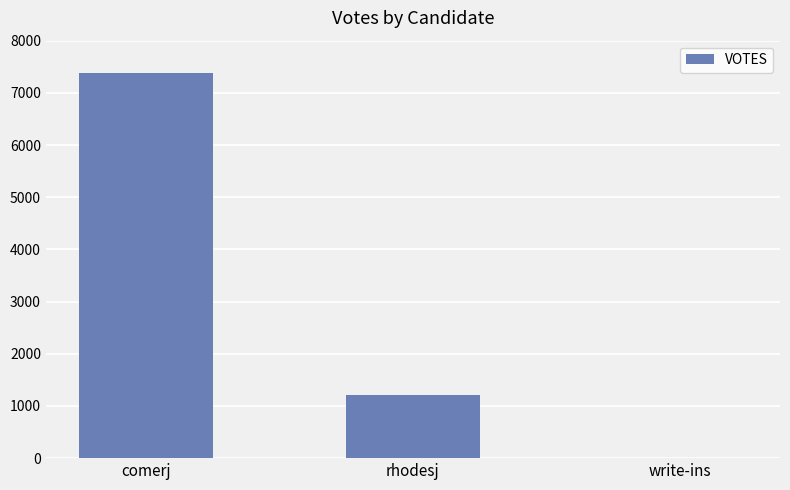

Reading right to left, what are all the values shown in this chart?

0	1202	7373